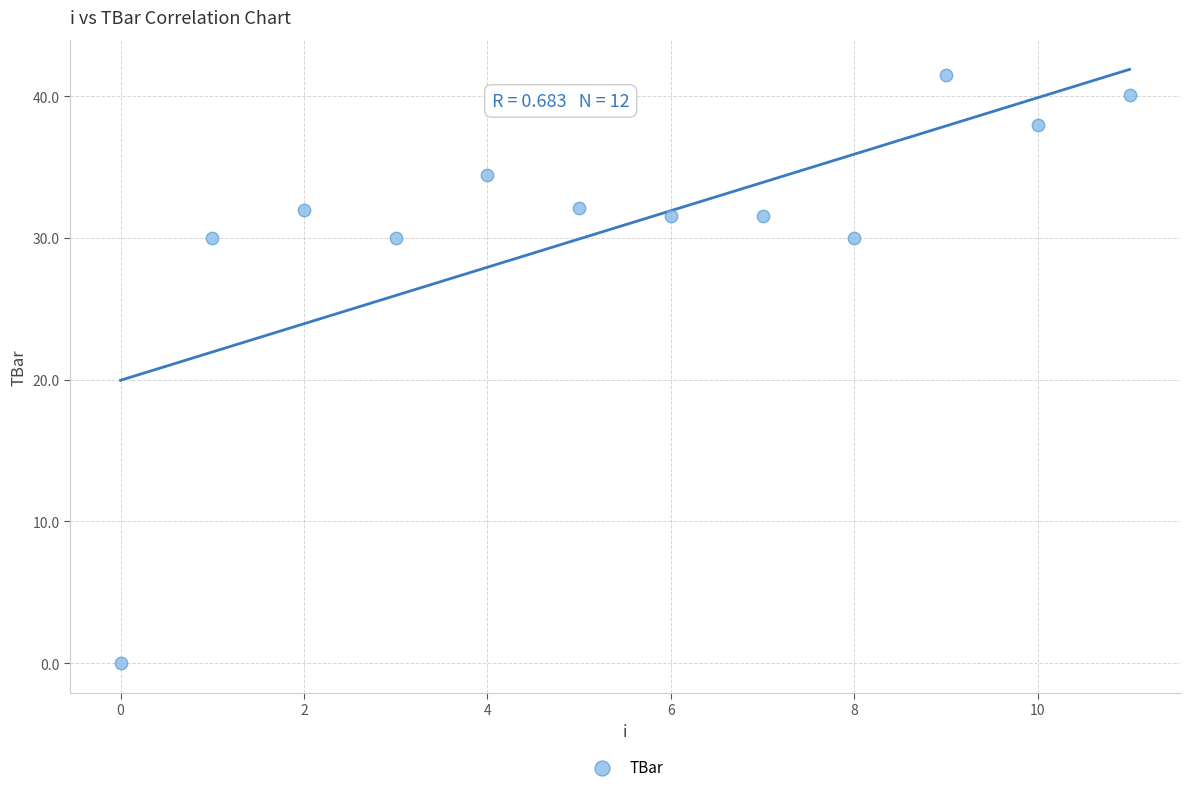

What is the range of Y values (max minus min)?

41.5